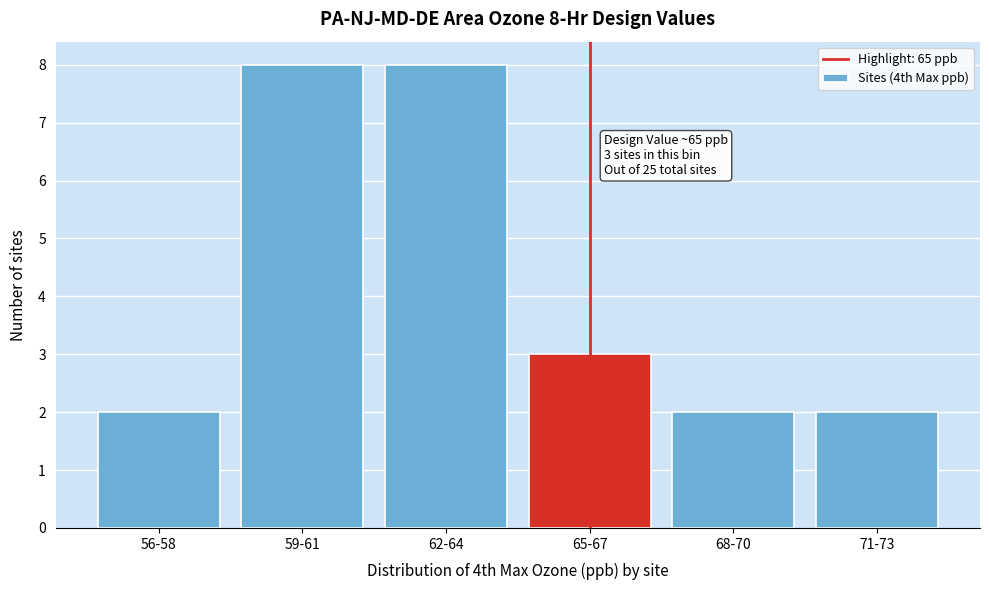

Reading left to right, list all the values displayed in this chart.

56-58=2	59-61=8	62-64=8	65-67=3	68-70=2	71-73=2